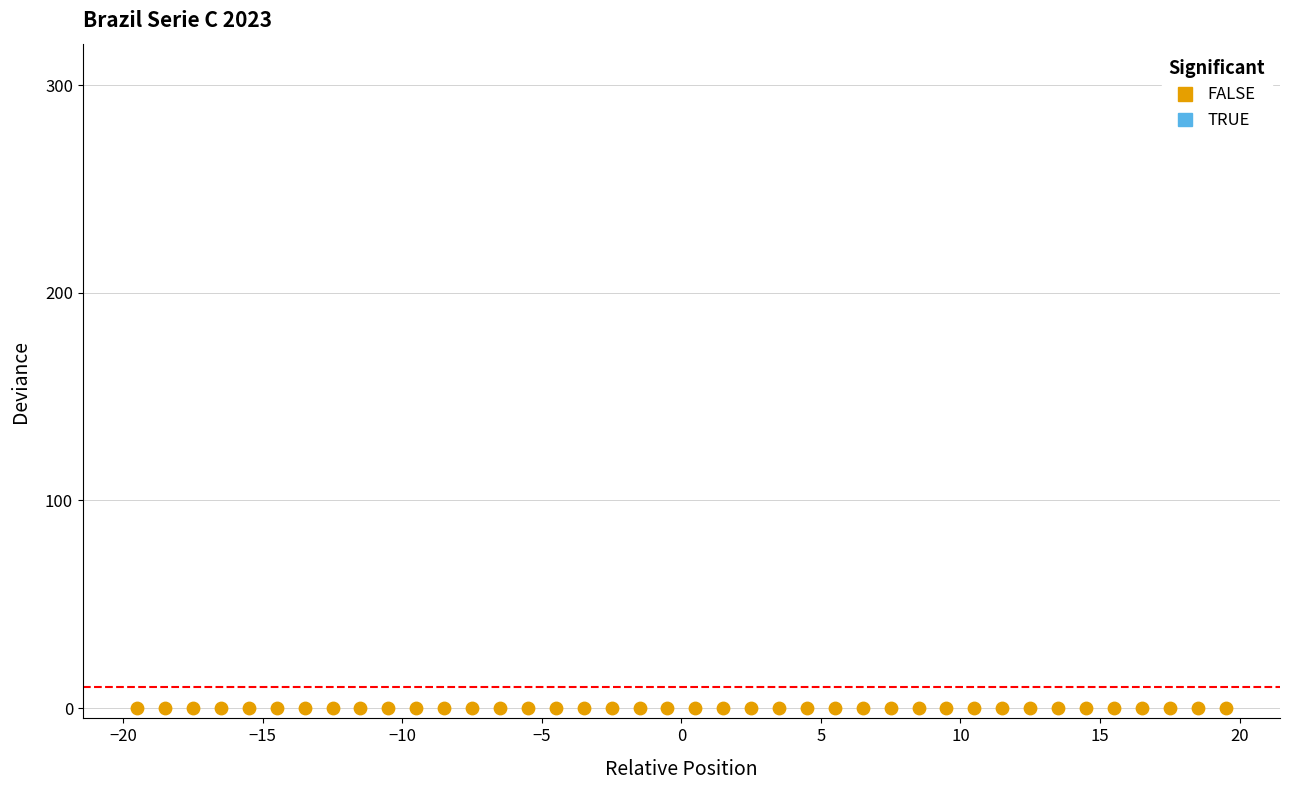

What is the range of X values (max minus min)?

39.0